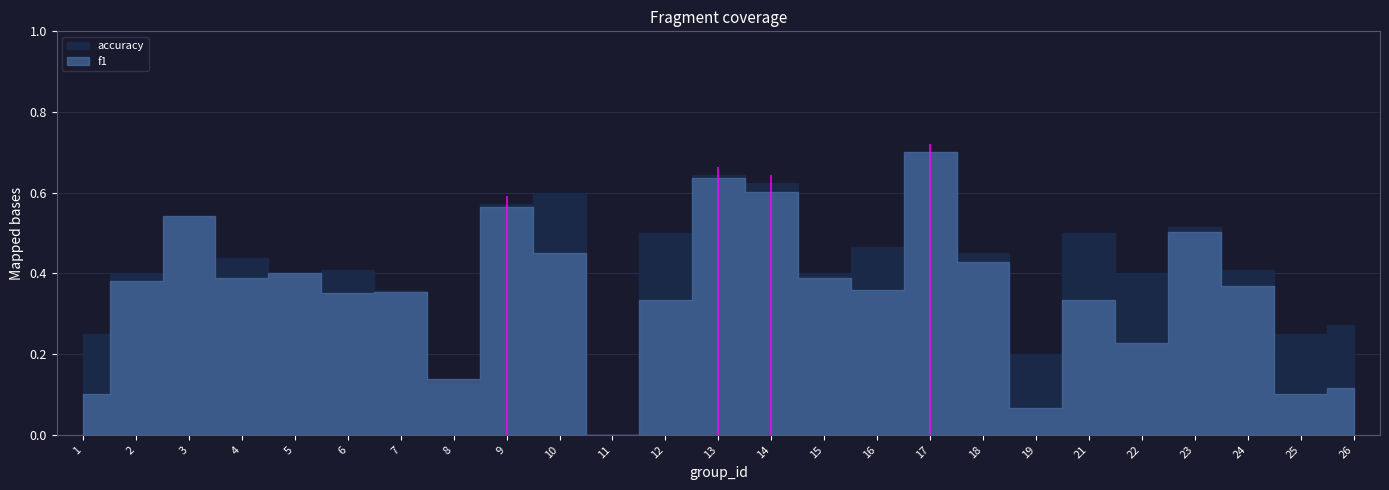

What is the maximum value shown in the chart?

0.7